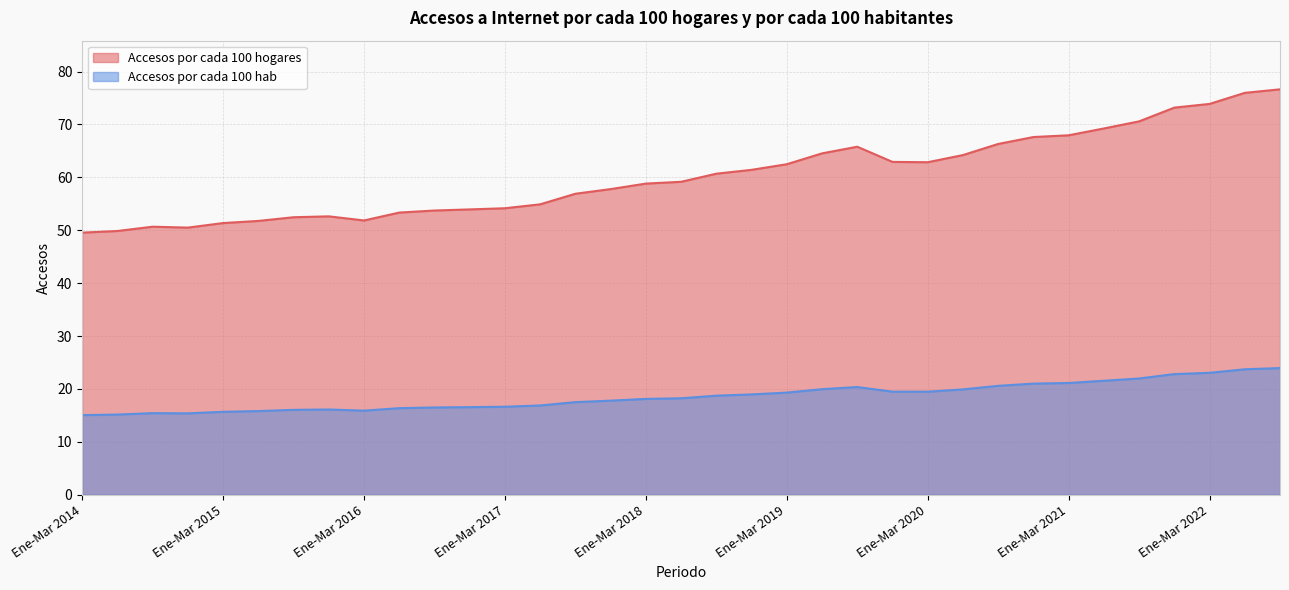

Reading left to right, transcribe all the data shown in this chart.

Accesos por cada 100 hogares: Ene-Mar 2014=49.5	Abr-Jun 2014=49.9	Jul-Sept 2014=50.7	Oct-Dic 2014=50.5	Ene-Mar 2015=51.4	Abr-Jun 2015=51.8	Jul-Sept 2015=52.5	Oct-Dic 2015=52.6	Ene-Mar 2016=51.9	Abr-Jun 2016=53.3	Jul-Sept 2016=53.7	Oct-Dic 2016=53.9	Ene-Mar 2017=54.2	Abr-Jun 2017=54.9	Jul-Sept 2017=56.9	Oct-Dic 2017=57.8	Ene-Mar 2018=58.8	Abr-Jun 2018=59.2	Jul-Sept 2018=60.7	Oct-Dic 2018=61.4	Ene-Mar 2019=62.5	Abr-Jun 2019=64.5	Jul-Sept 2019=65.8	Oct-Dic 2019=62.9	Ene-Mar 2020=62.9	Abr-Jun 2020=64.2	Jul-Sept 2020=66.3	Oct-Dic 2020=67.6	Ene-Mar 2021=68.0	Abr-Jun 2021=69.2	Jul-Sept 2021=70.6	Oct-Dic 2021=73.2	Ene-Mar 2022=73.9	Abr-Jun 2022=76.0	Jul-Sept 2022=76.6
Accesos por cada 100 hab: Ene-Mar 2014=15.1	Abr-Jun 2014=15.2	Jul-Sept 2014=15.4	Oct-Dic 2014=15.4	Ene-Mar 2015=15.7	Abr-Jun 2015=15.8	Jul-Sept 2015=16.1	Oct-Dic 2015=16.1	Ene-Mar 2016=15.9	Abr-Jun 2016=16.4	Jul-Sept 2016=16.5	Oct-Dic 2016=16.6	Ene-Mar 2017=16.6	Abr-Jun 2017=16.9	Jul-Sept 2017=17.5	Oct-Dic 2017=17.8	Ene-Mar 2018=18.1	Abr-Jun 2018=18.2	Jul-Sept 2018=18.7	Oct-Dic 2018=19.0	Ene-Mar 2019=19.3	Abr-Jun 2019=20.0	Jul-Sept 2019=20.4	Oct-Dic 2019=19.5	Ene-Mar 2020=19.5	Abr-Jun 2020=19.9	Jul-Sept 2020=20.6	Oct-Dic 2020=21.0	Ene-Mar 2021=21.1	Abr-Jun 2021=21.6	Jul-Sept 2021=22.0	Oct-Dic 2021=22.8	Ene-Mar 2022=23.1	Abr-Jun 2022=23.7	Jul-Sept 2022=23.9